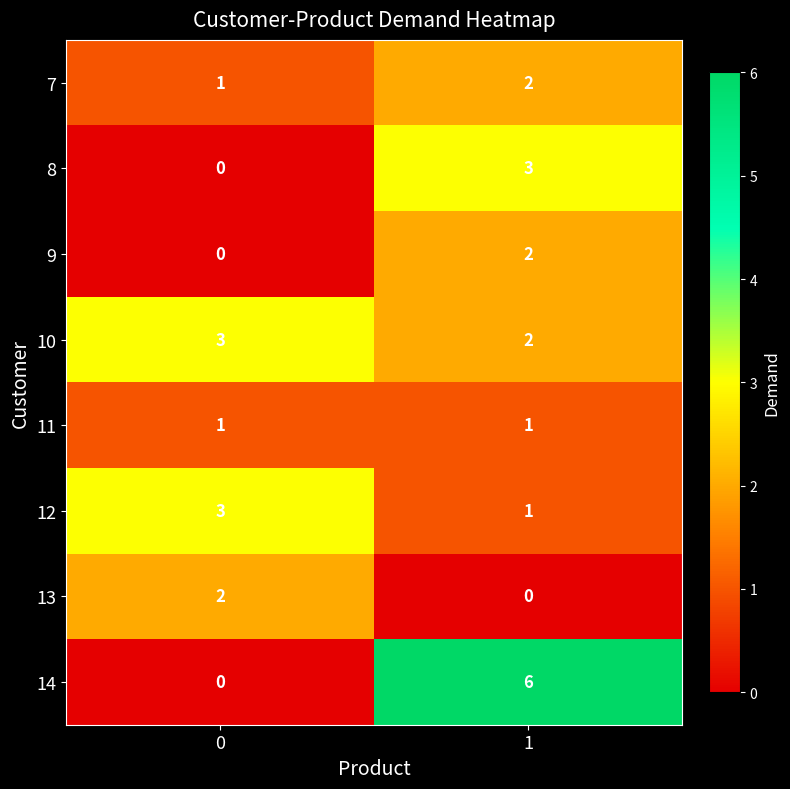

Reading left to right, list all the values displayed in this chart.

7: 1	2
8: 0	3
9: 0	2
10: 3	2
11: 1	1
12: 3	1
13: 2	0
14: 0	6